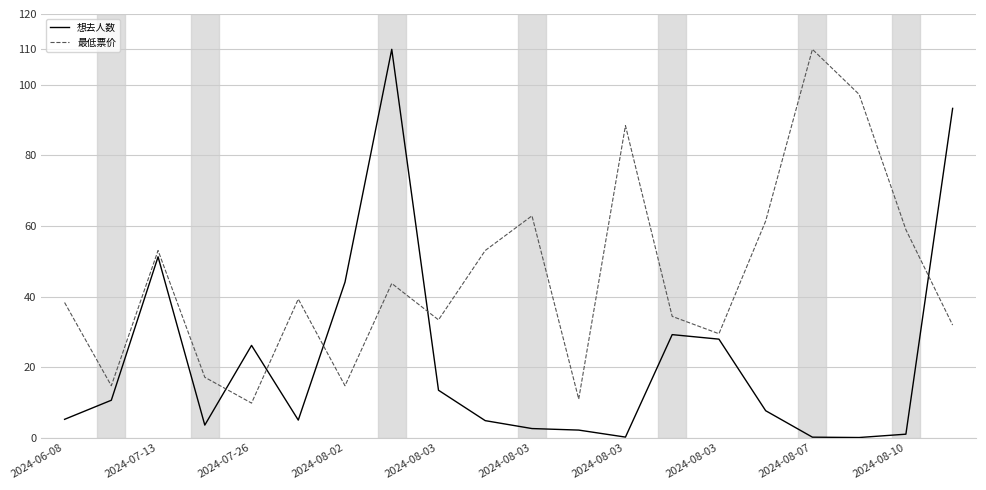

Which series has the widest spread of values?

想去人数